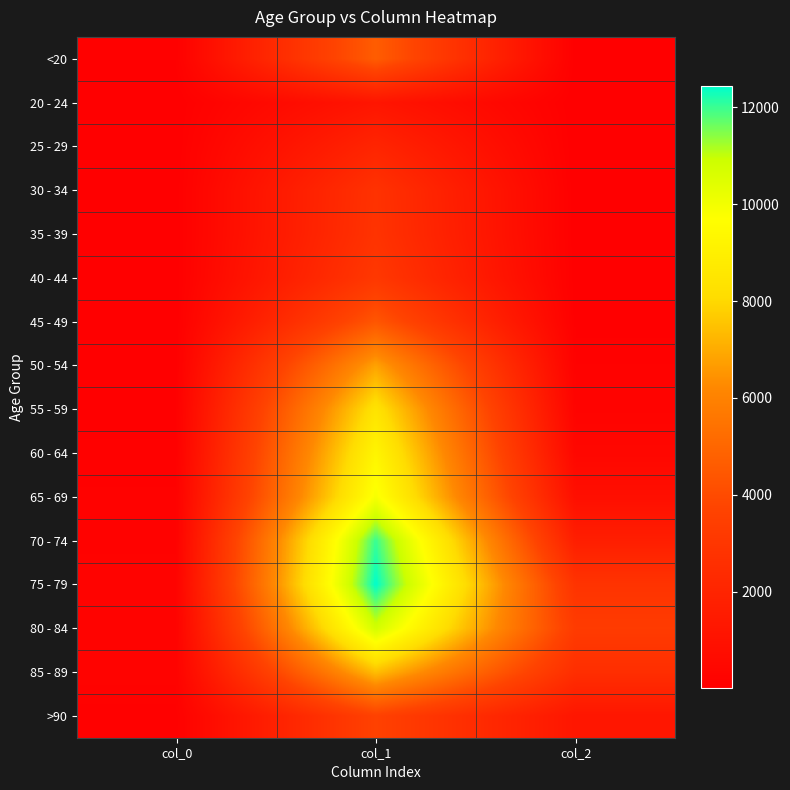

Reading left to right, transcribe all the data shown in this chart.

<20: col_0=77	col_1=4641	col_2=18
20 - 24: col_0=5	col_1=1191	col_2=4
25 - 29: col_0=14	col_1=2038	col_2=3
30 - 34: col_0=27	col_1=2765	col_2=17
35 - 39: col_0=17	col_1=2814	col_2=18
40 - 44: col_0=20	col_1=3078	col_2=24
45 - 49: col_0=23	col_1=4396	col_2=47
50 - 54: col_0=39	col_1=6803	col_2=126
55 - 59: col_0=59	col_1=8400	col_2=227
60 - 64: col_0=84	col_1=9236	col_2=426
65 - 69: col_0=137	col_1=9883	col_2=850
70 - 74: col_0=153	col_1=12018	col_2=1690
75 - 79: col_0=220	col_1=12434	col_2=2848
80 - 84: col_0=209	col_1=10764	col_2=3273
85 - 89: col_0=206	col_1=7417	col_2=2548
>90: col_0=93	col_1=3604	col_2=1224